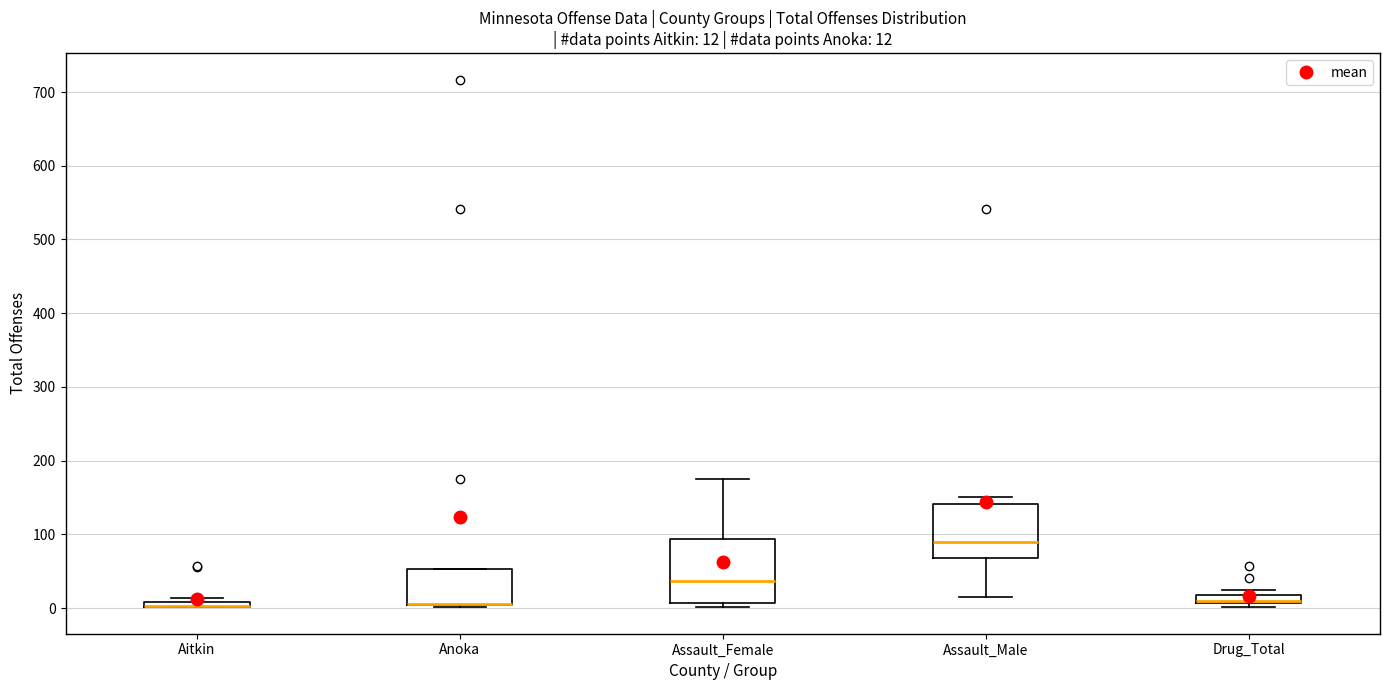

Comparing the boxes themselves (not the whiskers), which one is the tallest?

Assault_Female